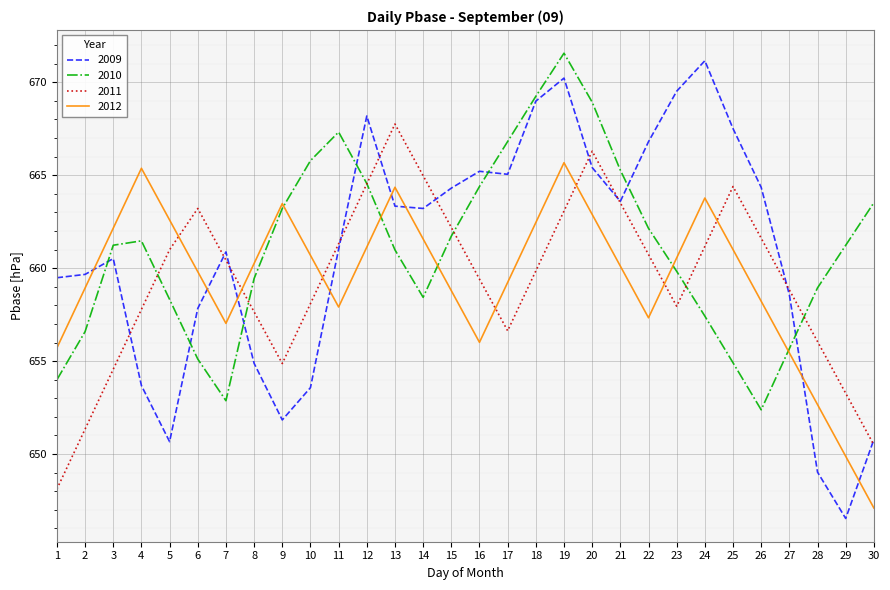

What is the approximate value of 2009 at 23?

669.5